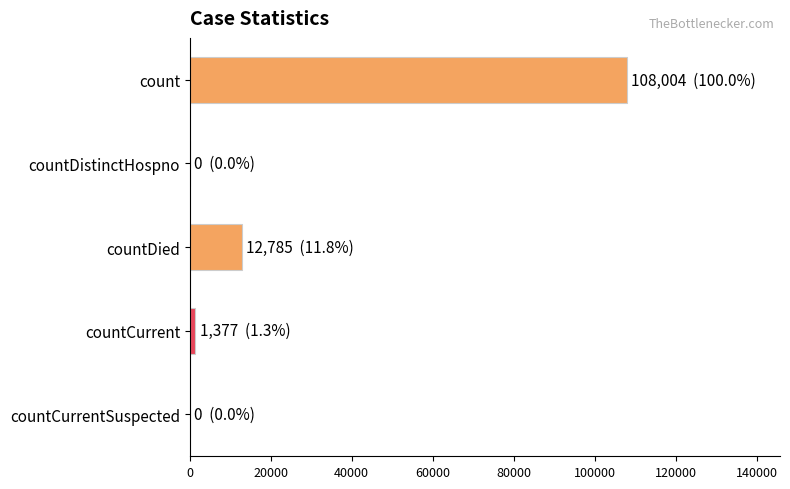

Where is the data nearest to the value 54002?

countDied